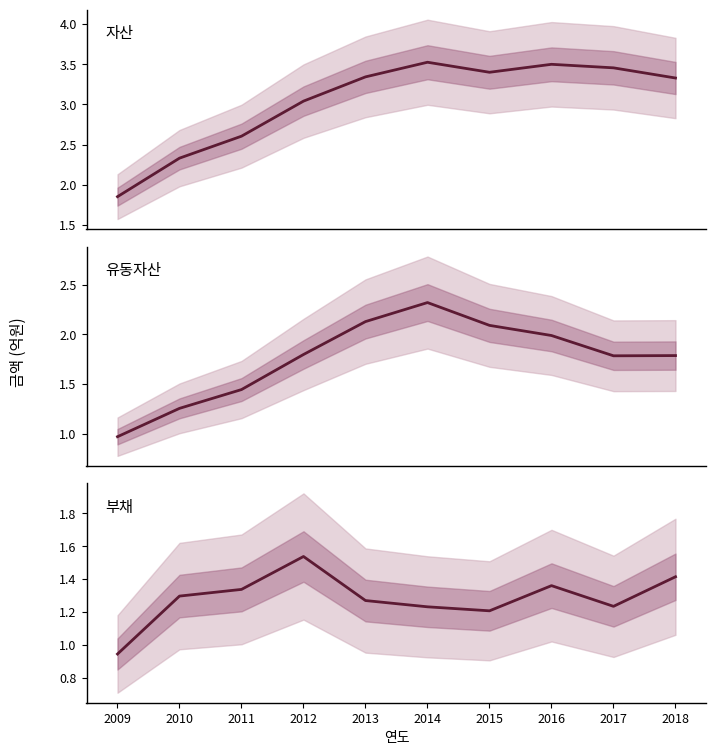

What is the maximum value shown in the chart?

3.5